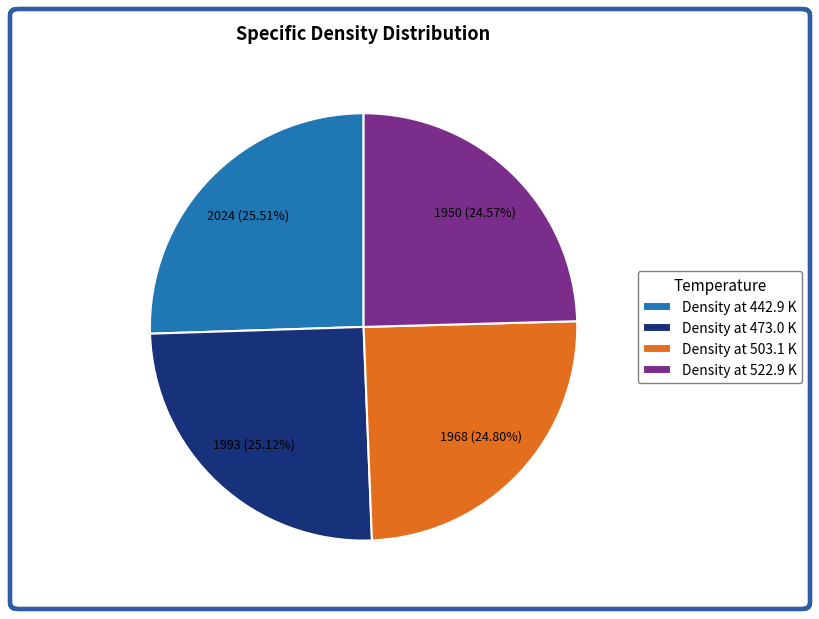

How many slices are in this pie chart?

4